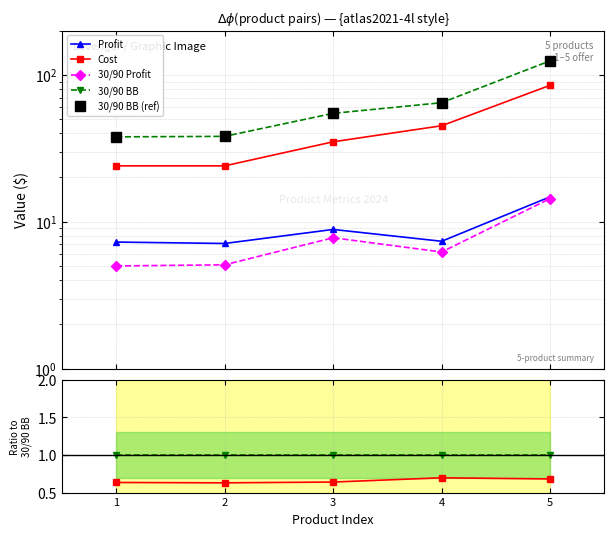

Rank the categories by 30/90 BB (ref) value from lowest to highest.

1, 2, 3, 4, 5